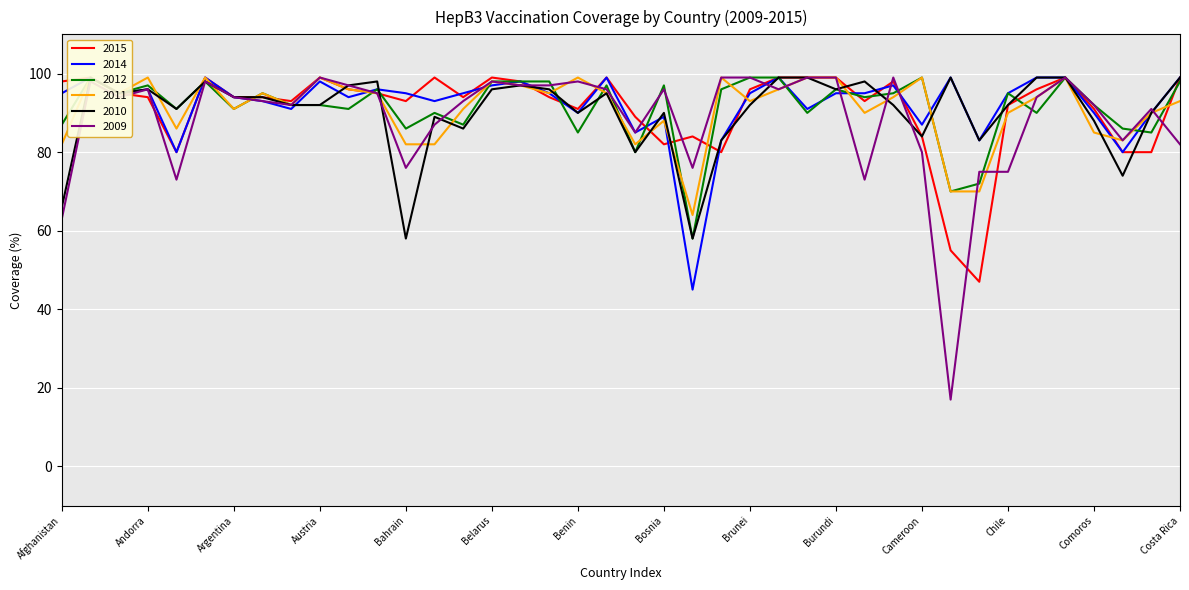

How many lines are shown in the chart?

6